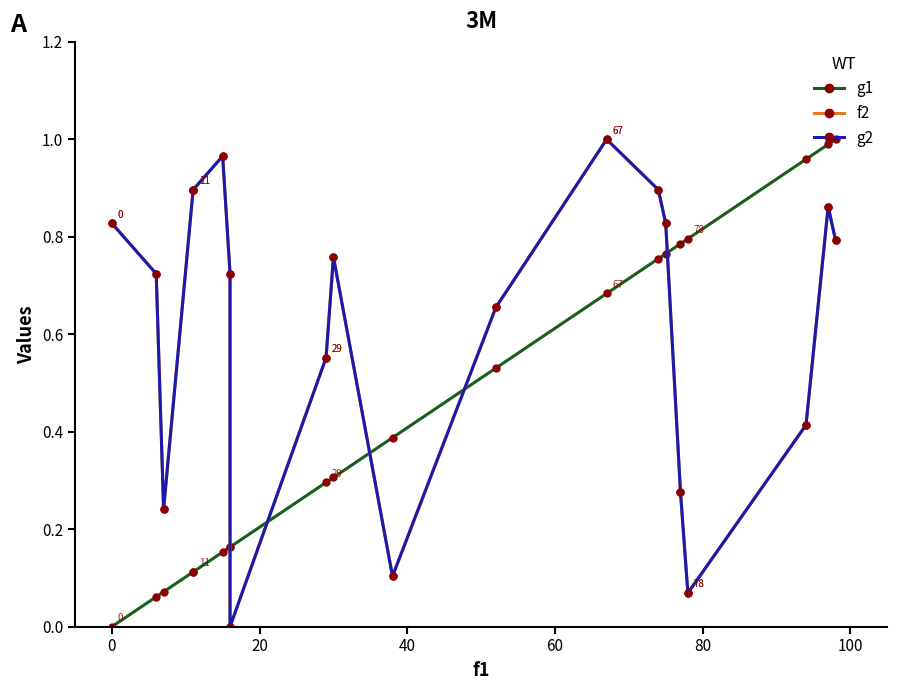

True or false: g2 has more than 0 points higher than both neighbors.

True